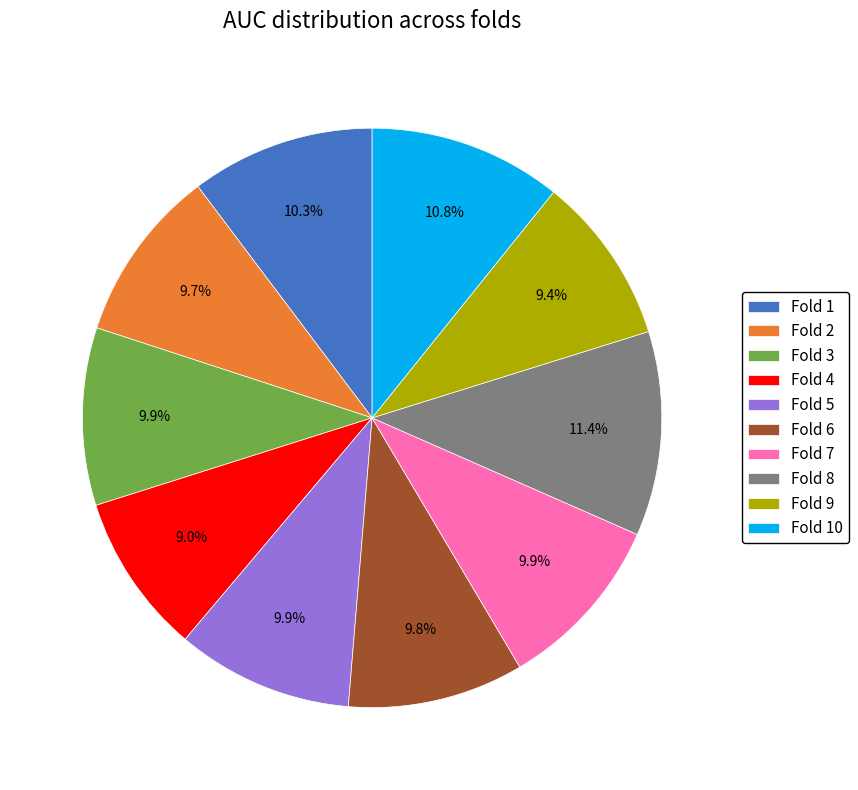

Which has a higher value, Fold 9 or Fold 10?

Fold 10